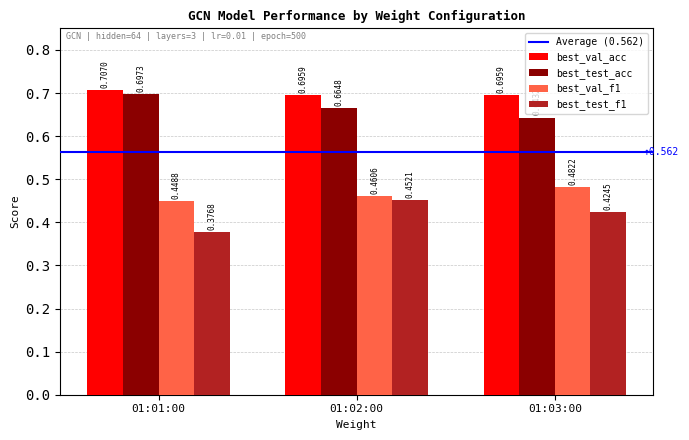

Which series has the widest spread of values?

best_test_f1